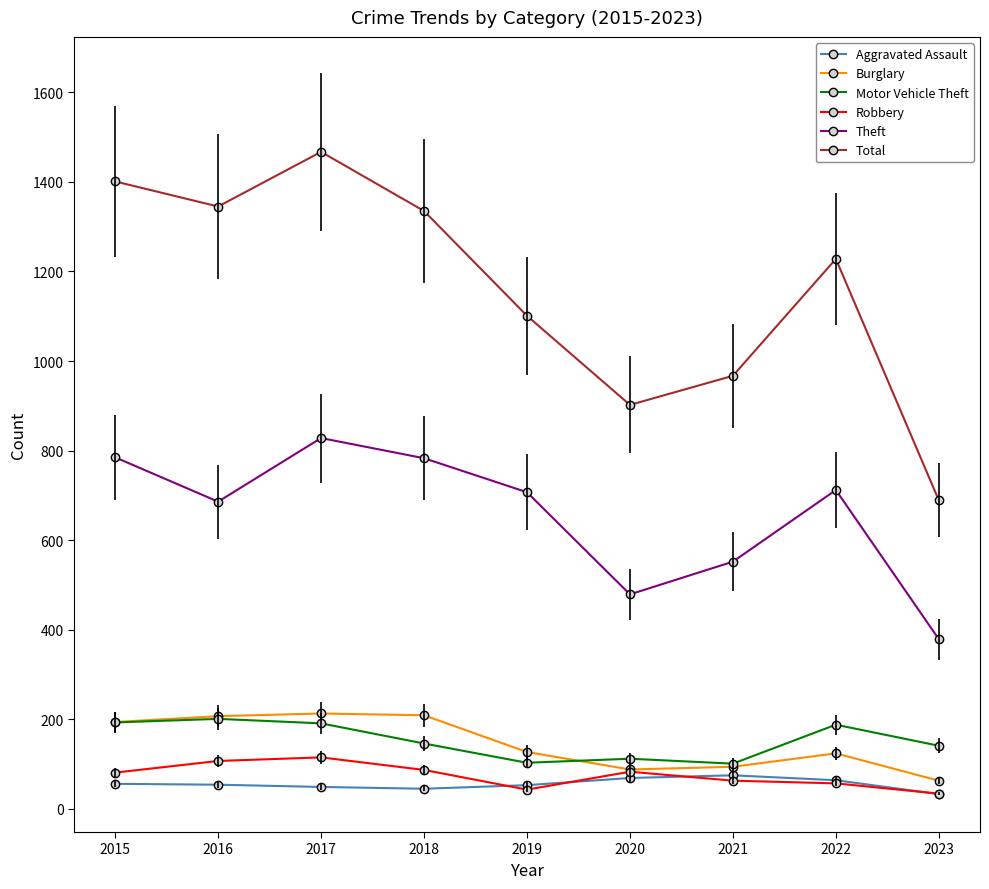

Count the number of categories in the chart.

9